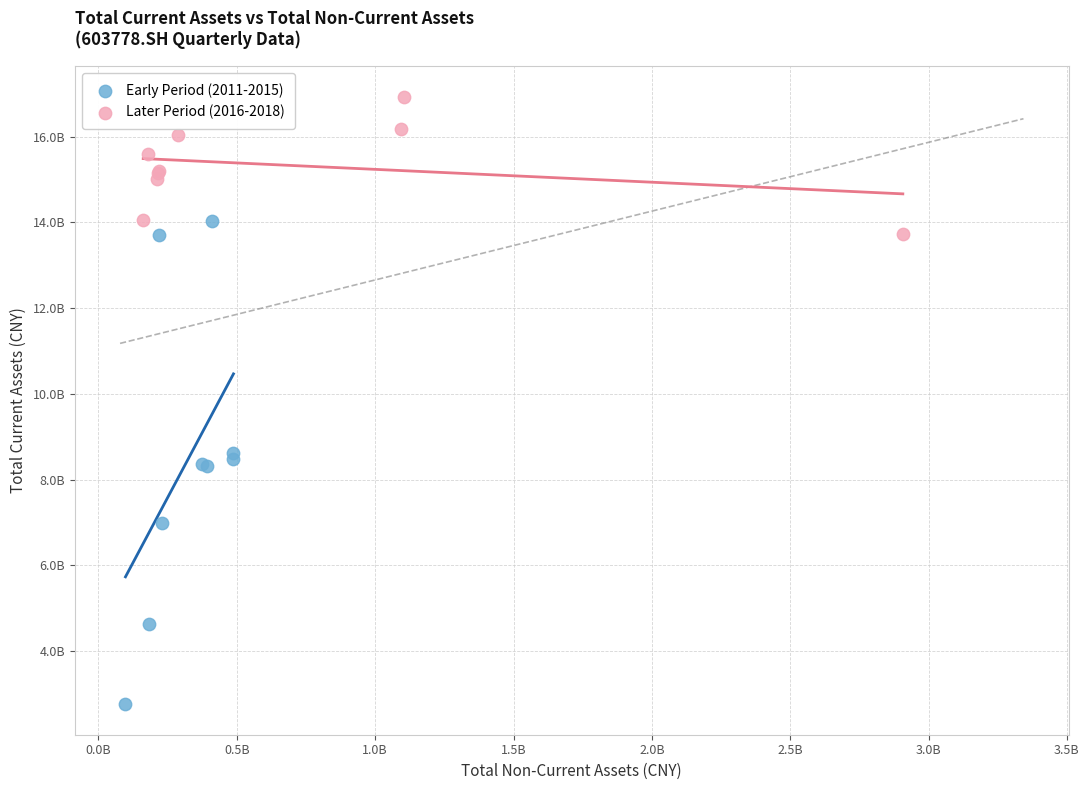

Which series reaches the minimum Y coordinate?

Early Period (2011-2015)